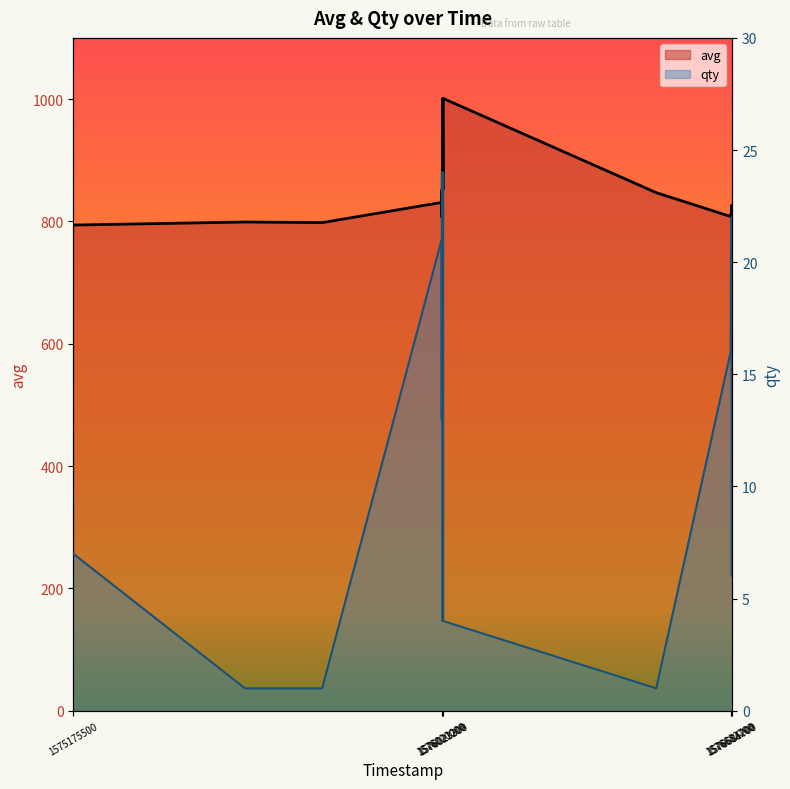

Does the chart have visible grid lines?

No